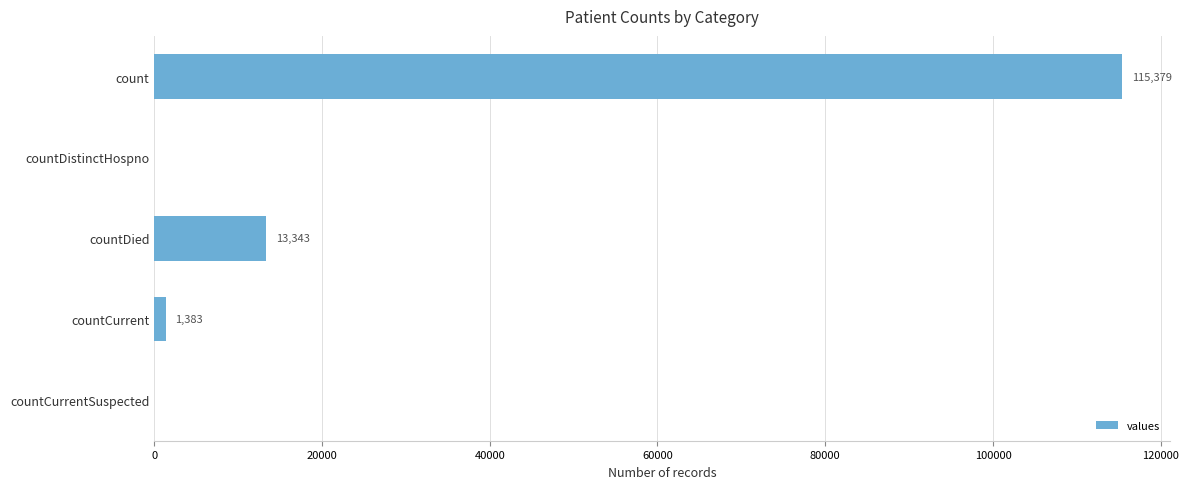

Are the bars horizontal?

Yes